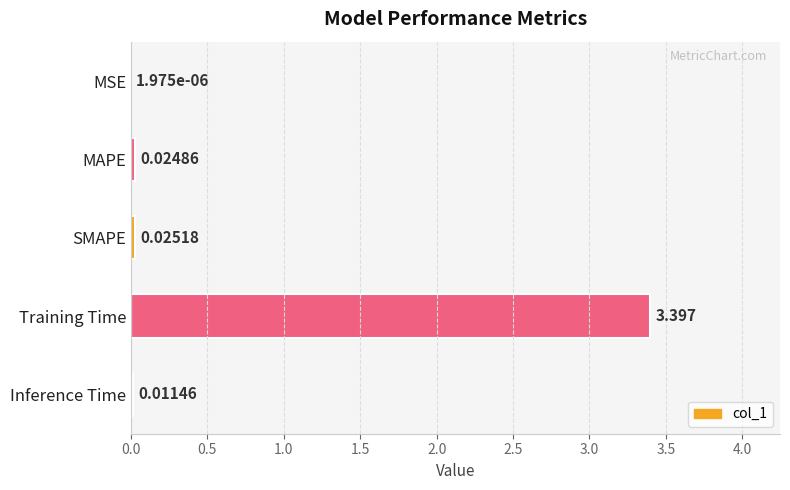

Where is the data nearest to the value 1?

SMAPE